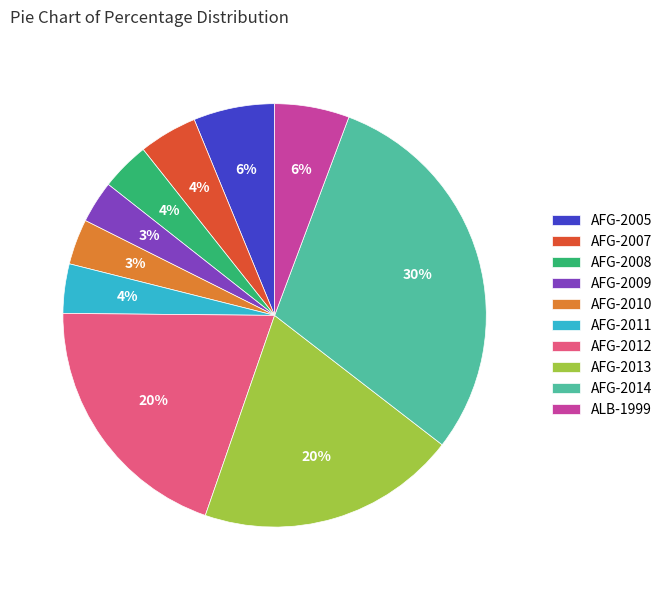

Which category has the biggest portion of the pie?

AFG-2014